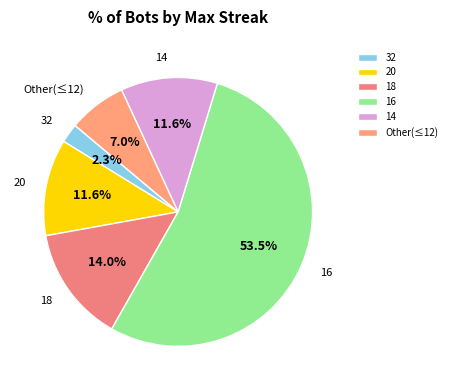

What is the largest slice in the pie chart?

16